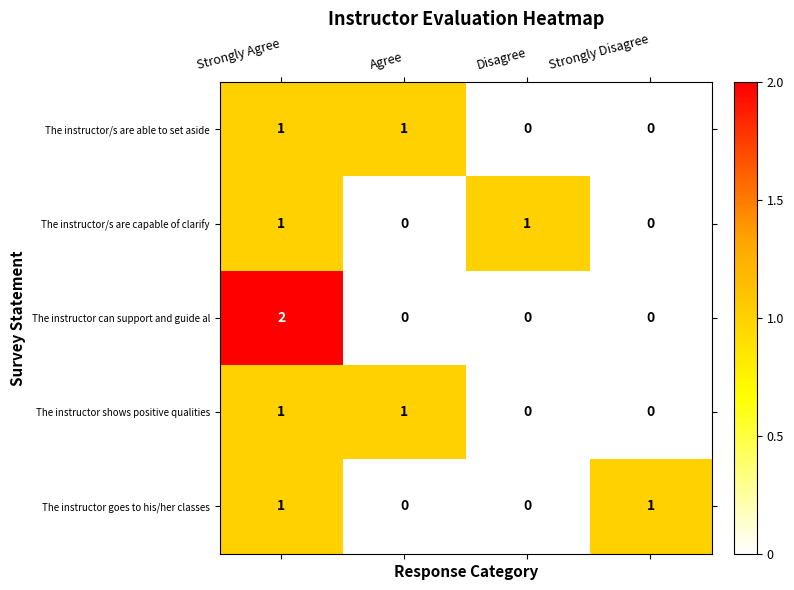

What is the difference between the highest and lowest values at Strongly Agree?

1